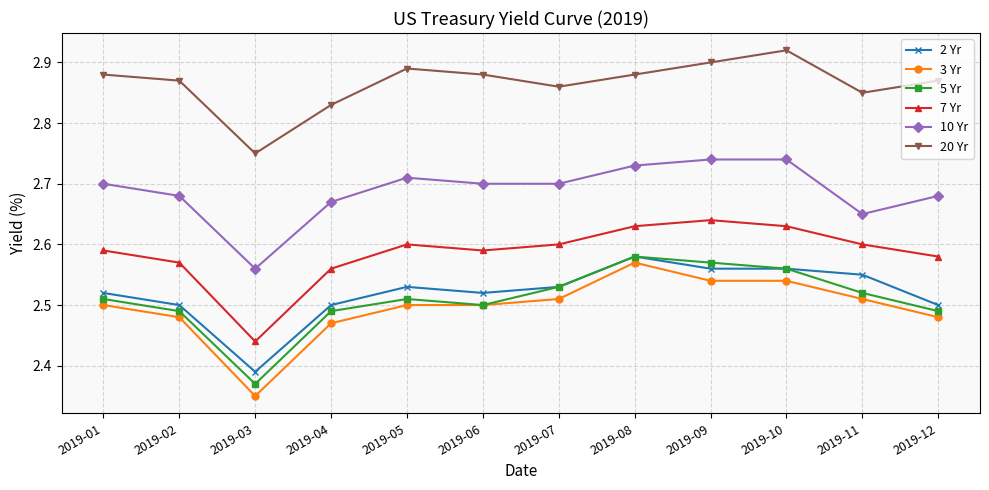

At which category does the chart reach its peak across all series?

2019-10